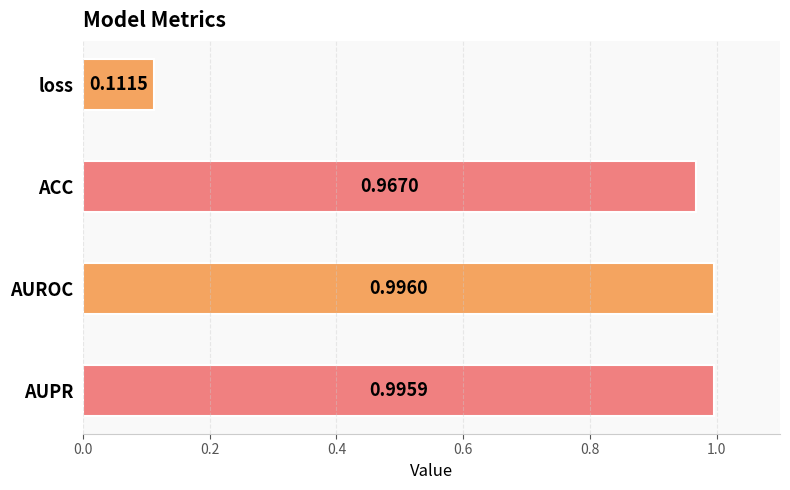

What is the label of the 1st bar from the top?

loss